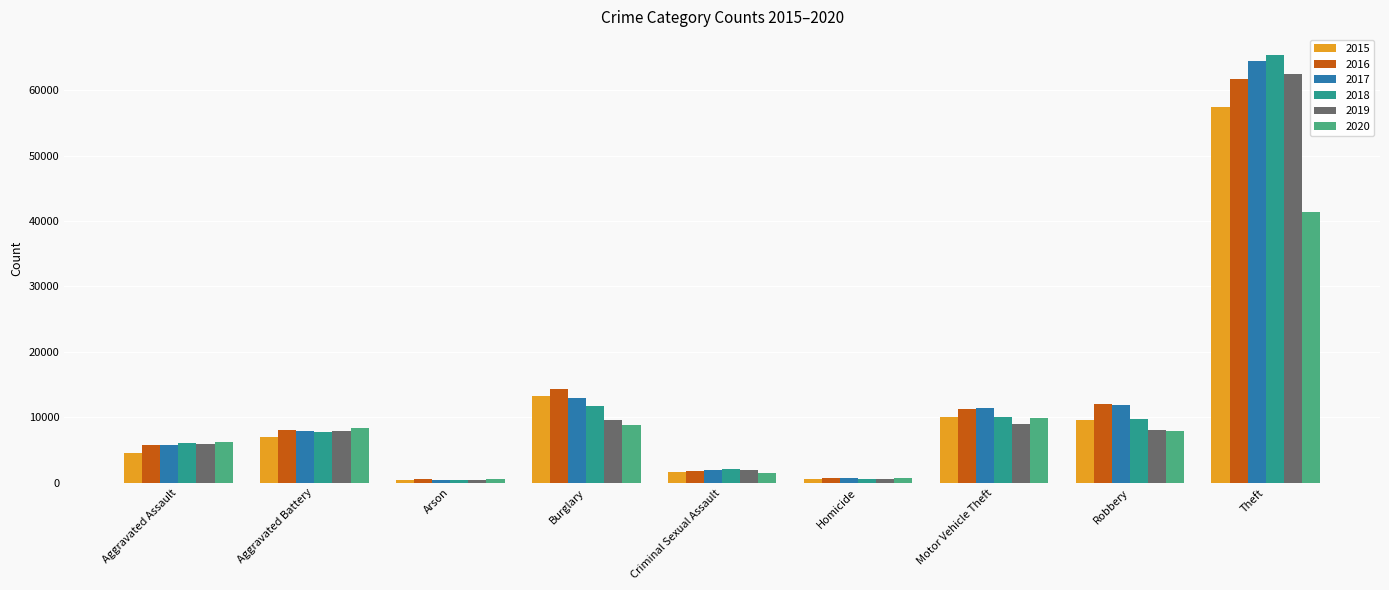

Which label corresponds to the largest value in the chart?

Theft